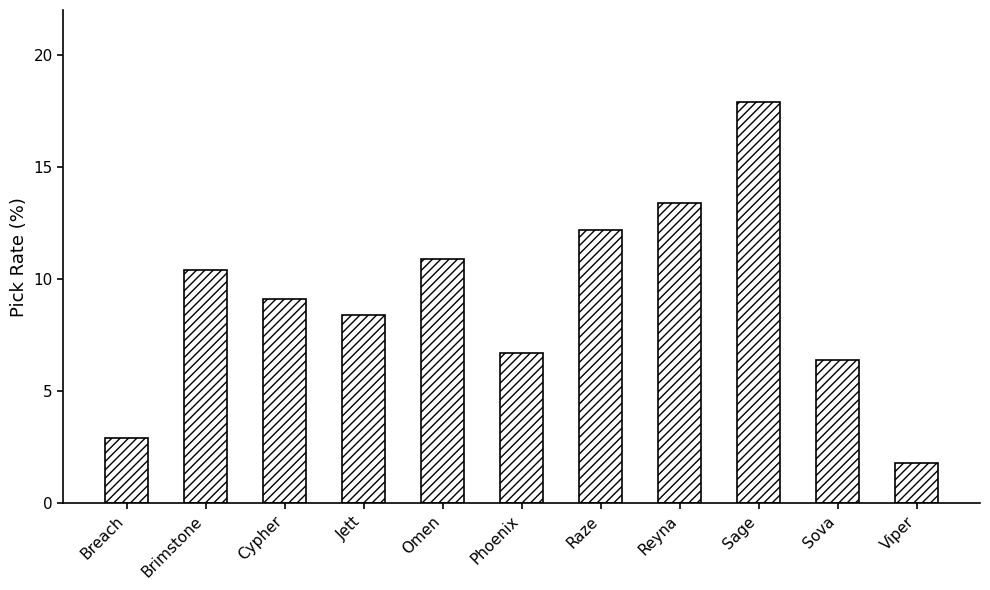

How many values are below 9?

5